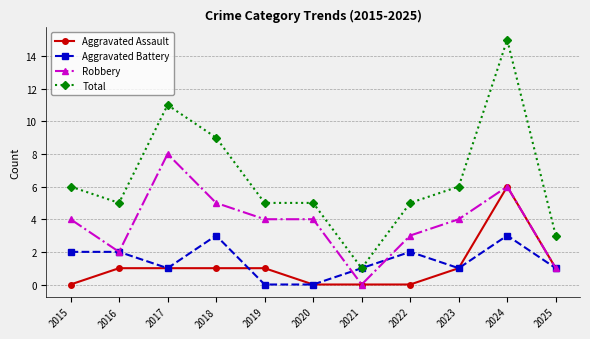

At which label does Aggravated Battery first exceed 1?

2015